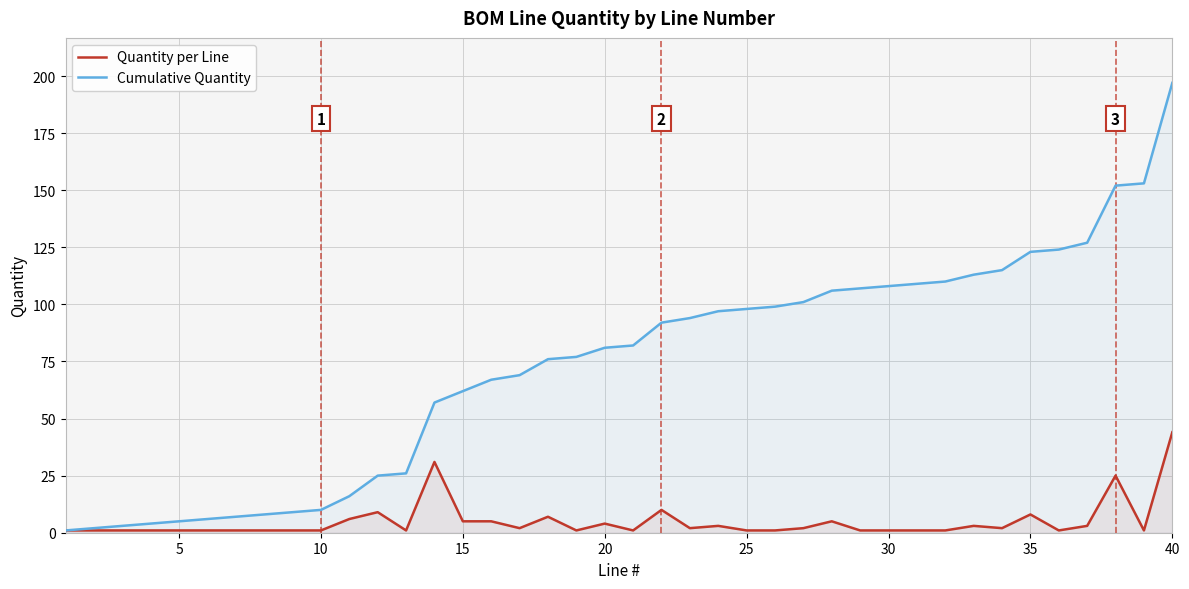

Which series has the largest total across all categories?

Cumulative Quantity